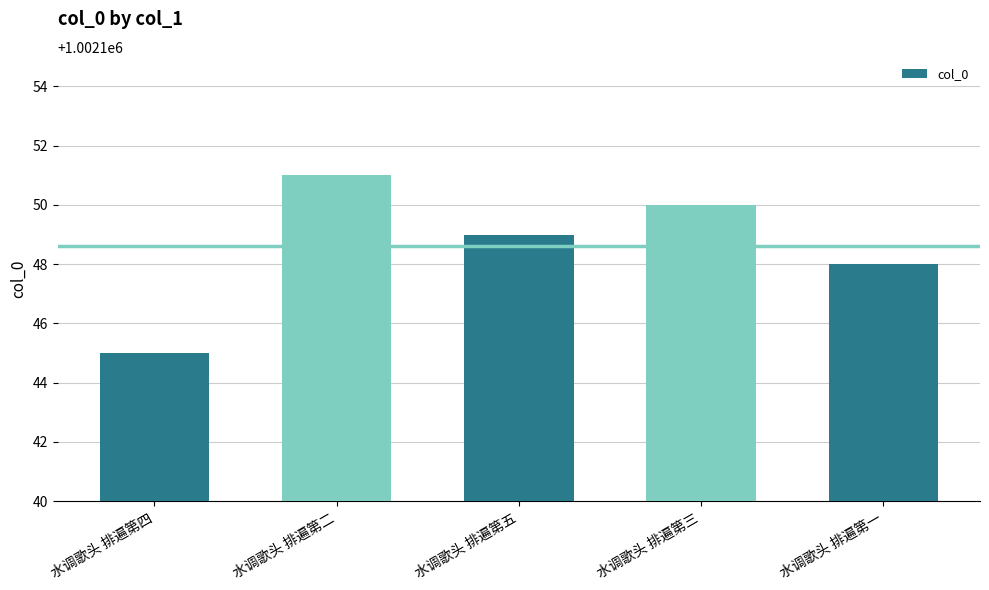

How many values are below 1002149?

2